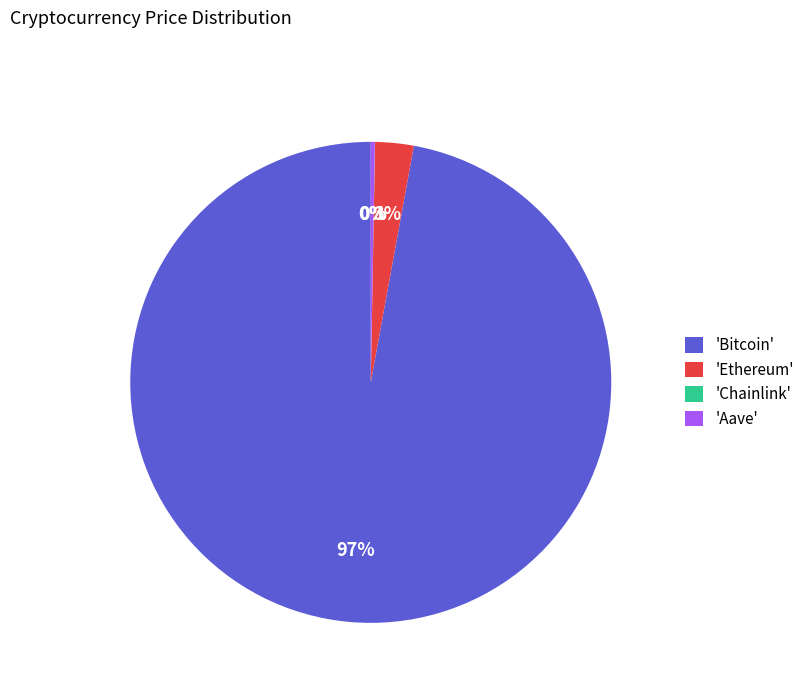

To the nearest percent, what portion does 'Ethereum' represent?

3%